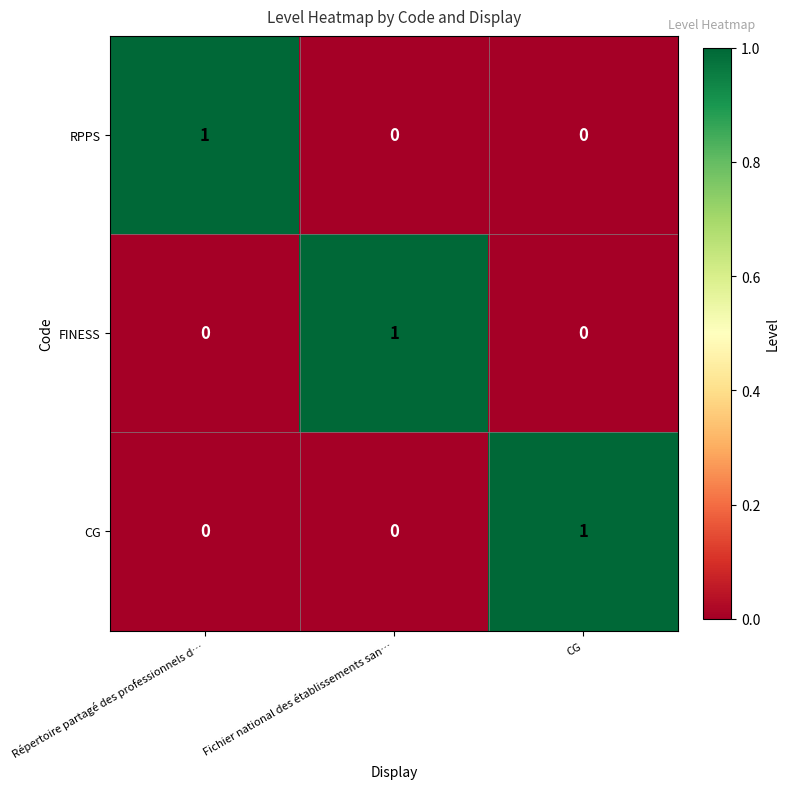

At how many categories does at least one series exceed 0?

3